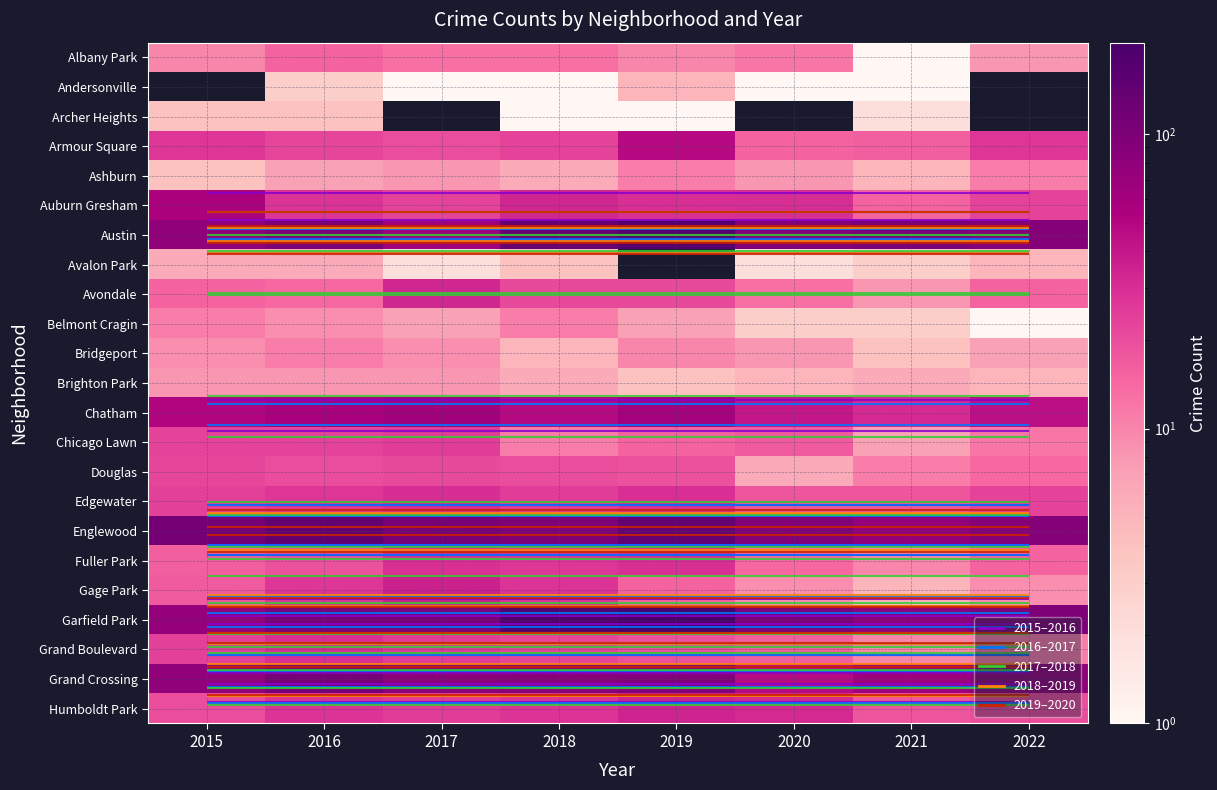

Which category has the lowest value across all series?

2021